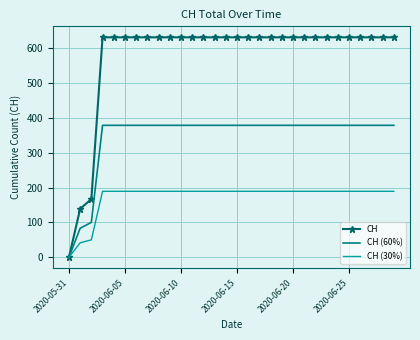

What is the maximum value shown in the chart?

631.0